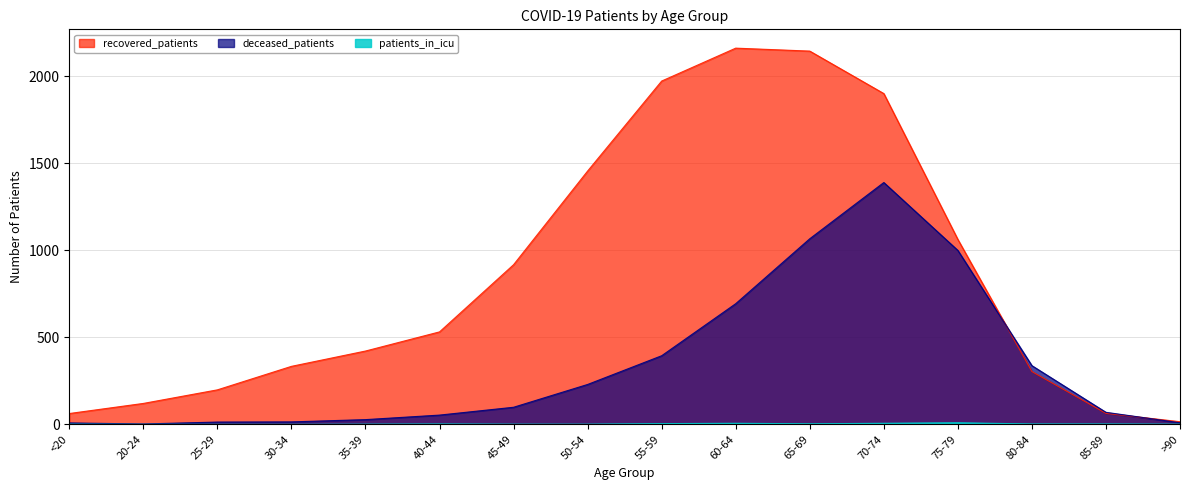

How many distinct data groups are displayed?

3